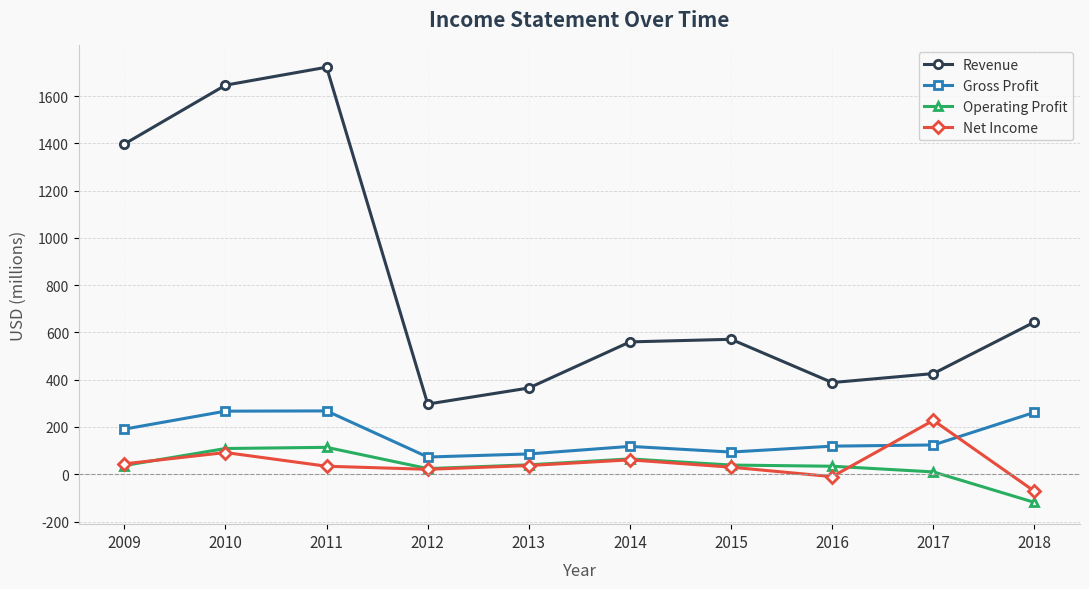

At which label does Net Income first exceed 37?

2009